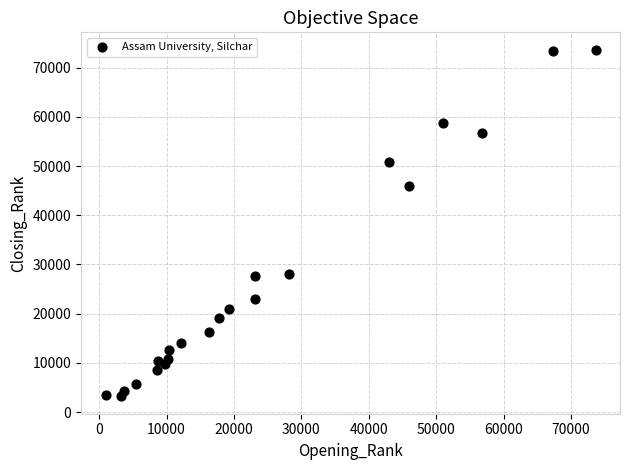

What Y value in the scatter plot is closest to 38422?

45992